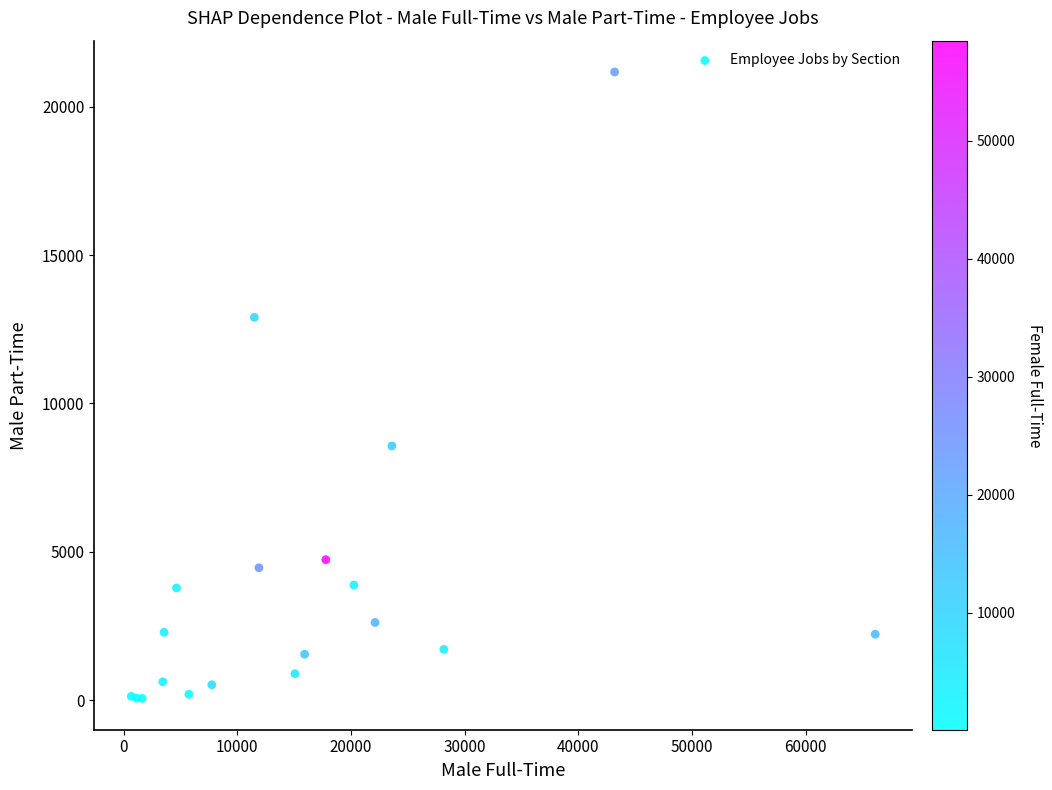

What Y value in the scatter plot is closest to 10617?

8568